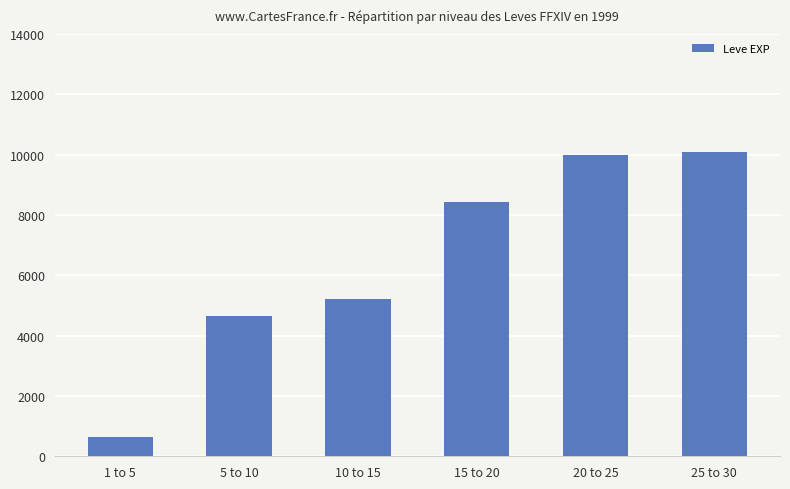

The chart shows a value of 9990 at 20 to 25. True or false?

True